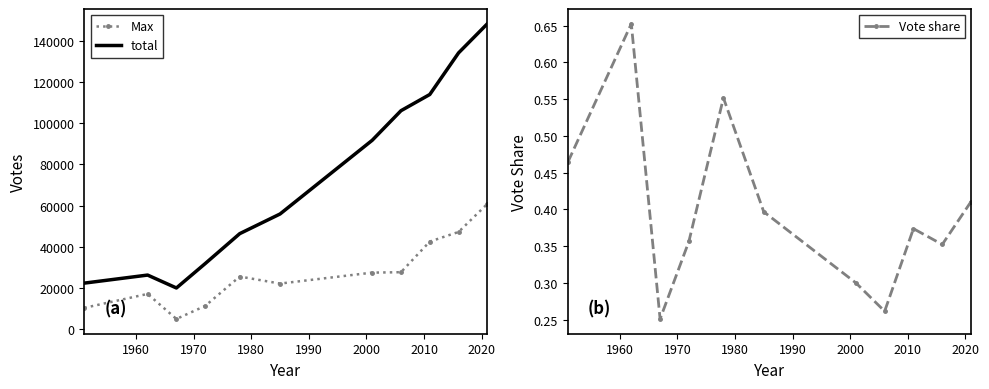

True or false: total and Vote share intersect in this chart.

False